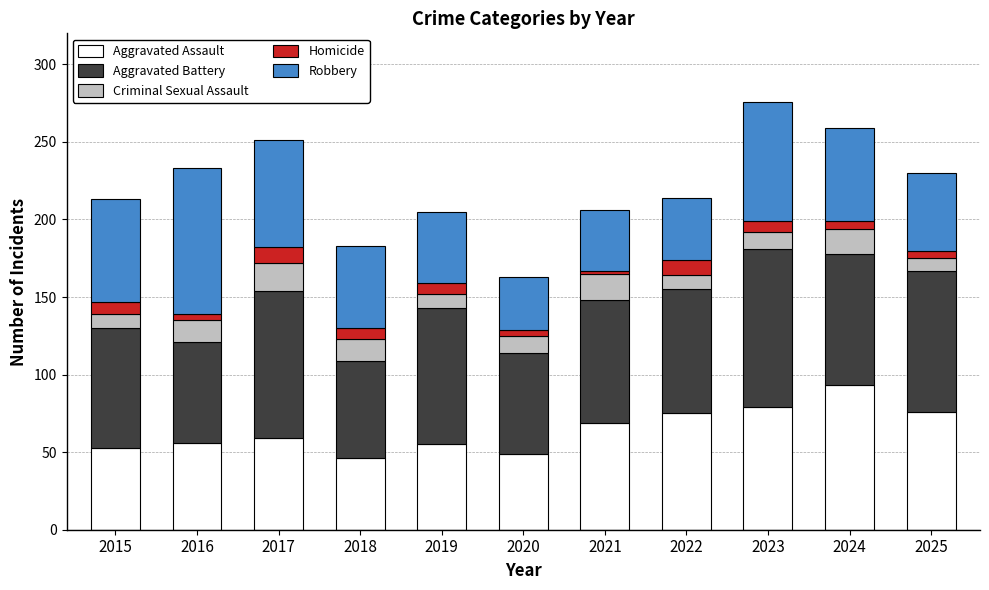

What is the difference between the maximum and second lowest values in the Aggravated Assault series?

44